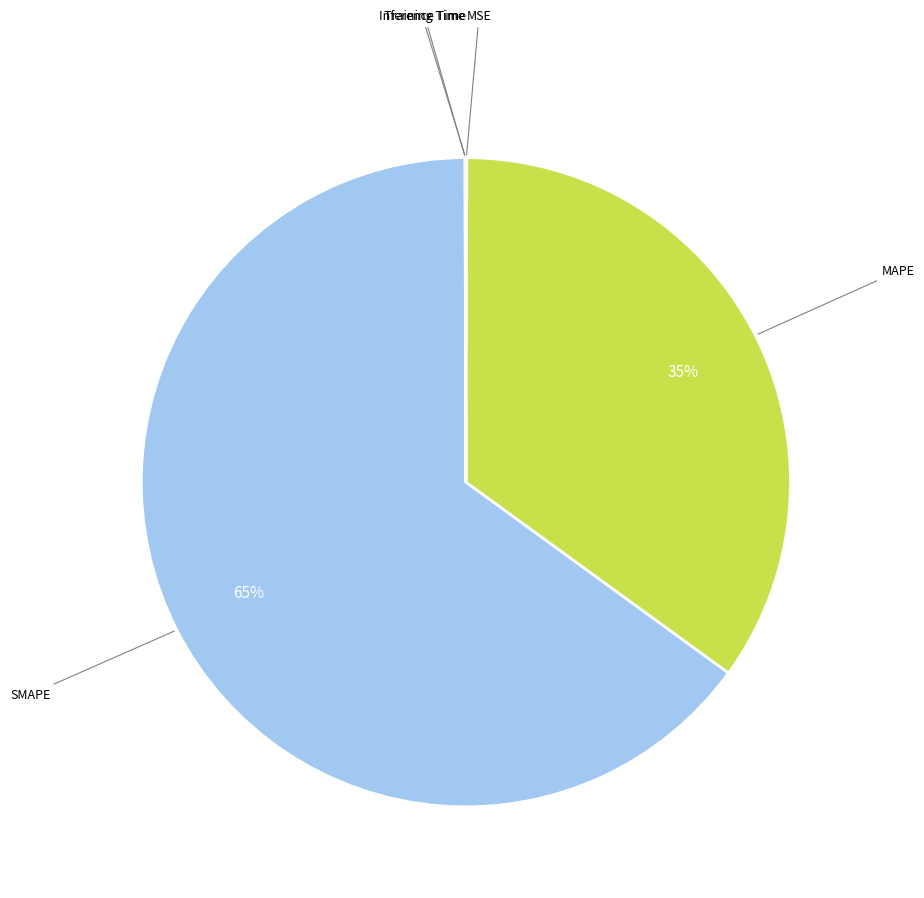

To the nearest percent, what is the difference between the largest and smallest slice percentages?

65%